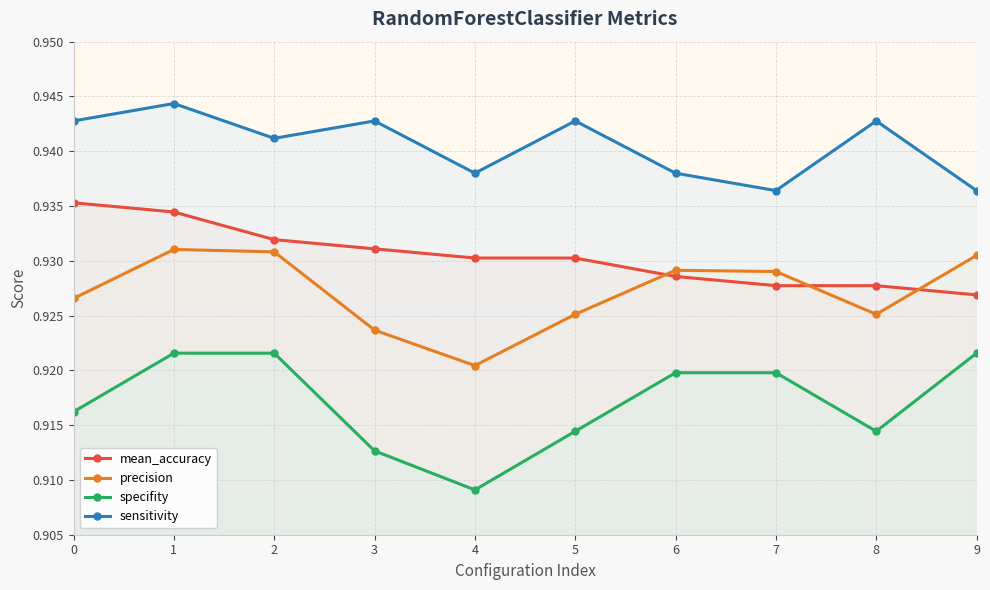

How many interior local peaks does the sensitivity series have?

4